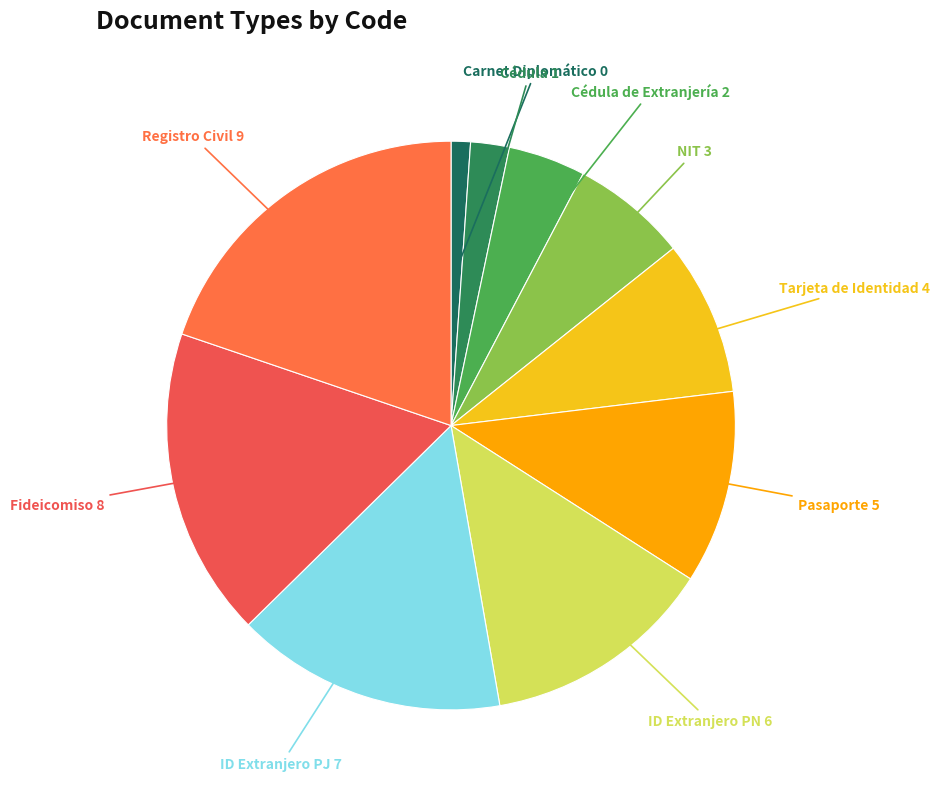

How many slices are in this pie chart?

10